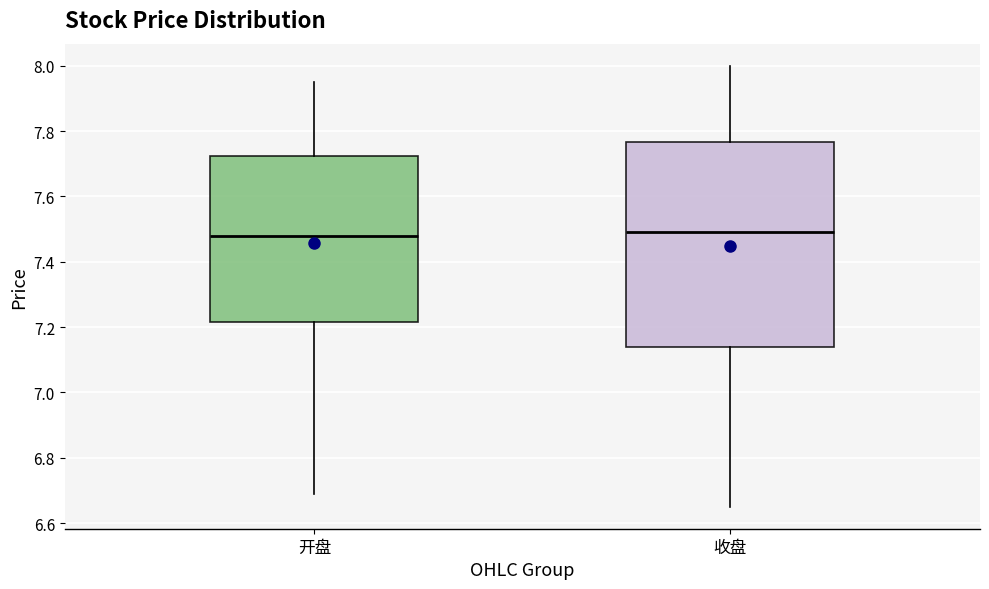

Comparing the boxes themselves (not the whiskers), which one is the tallest?

收盘